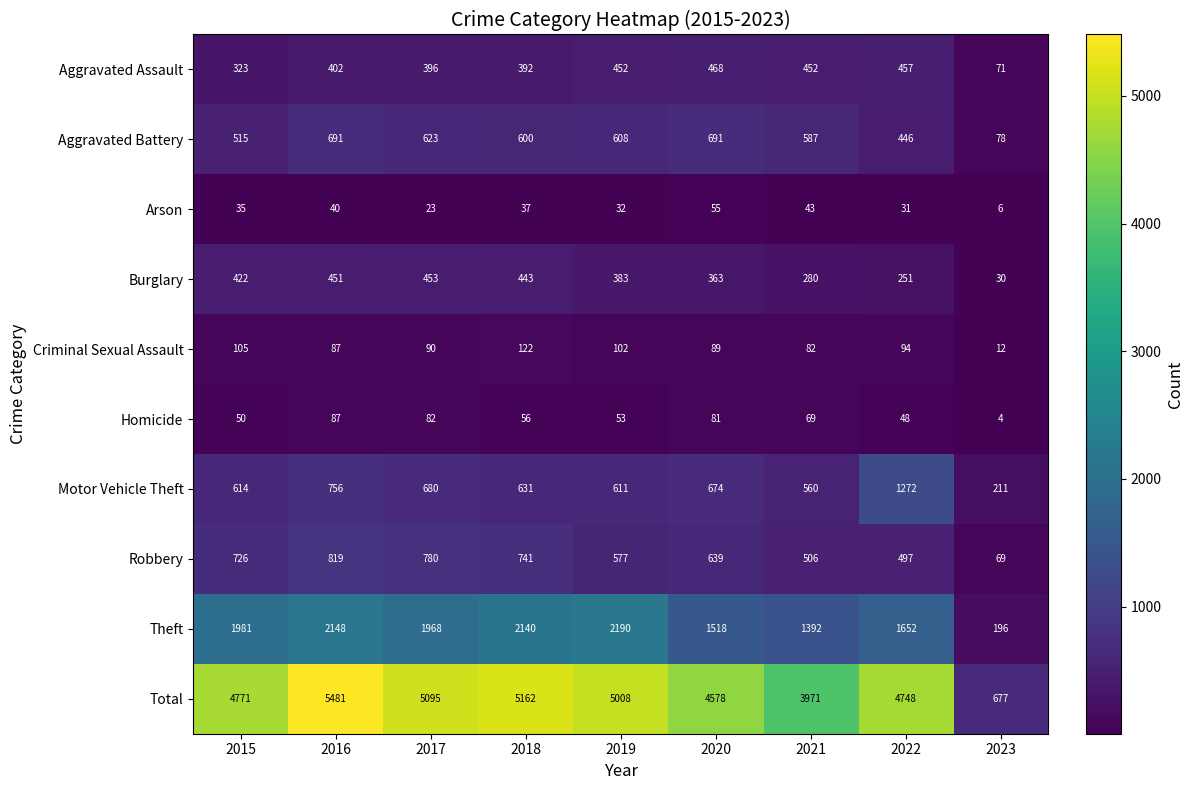

Is it true that Homicide equals 87 at 2016?

True